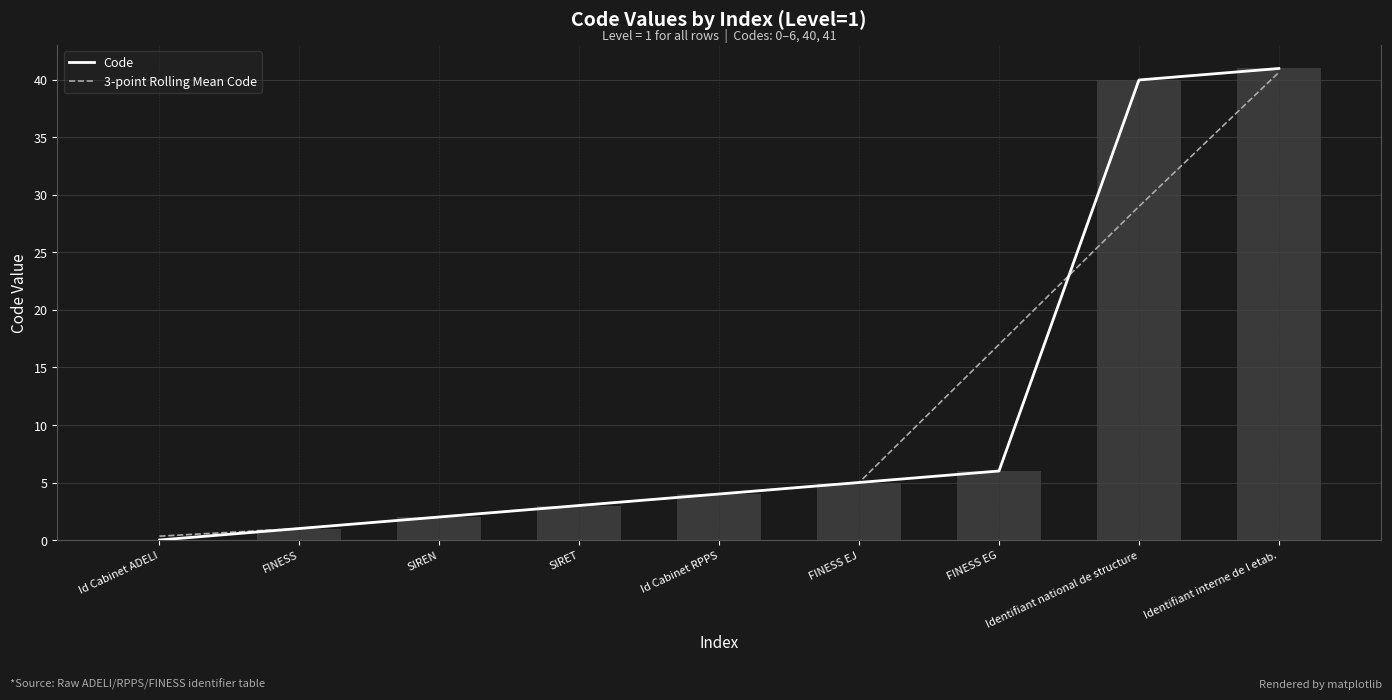

At how many categories does at least one series exceed 7?

3